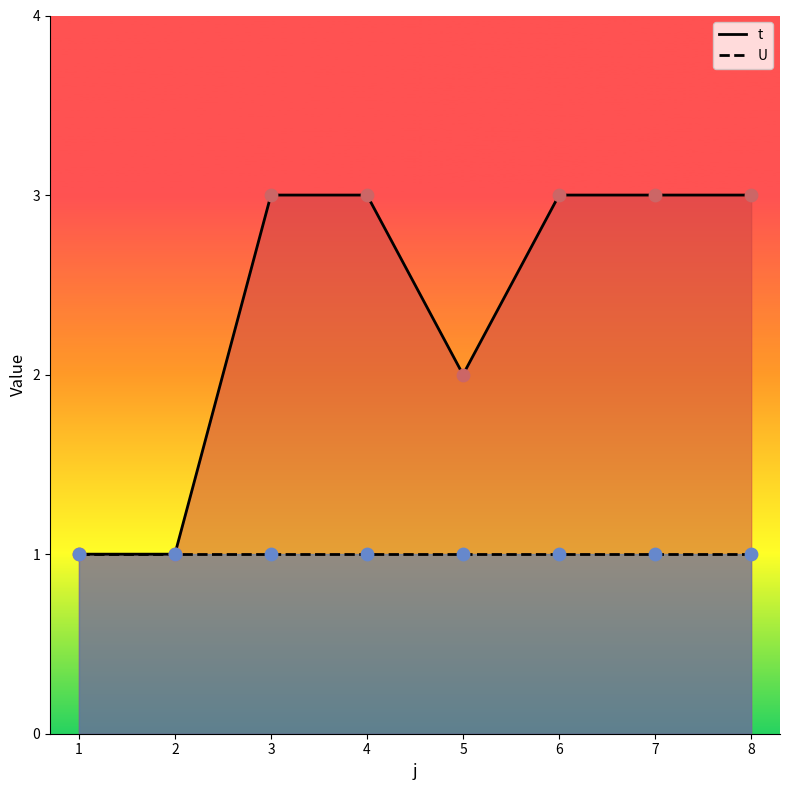

Approximately how many times larger is the value at 5 compared to 8?

0.7